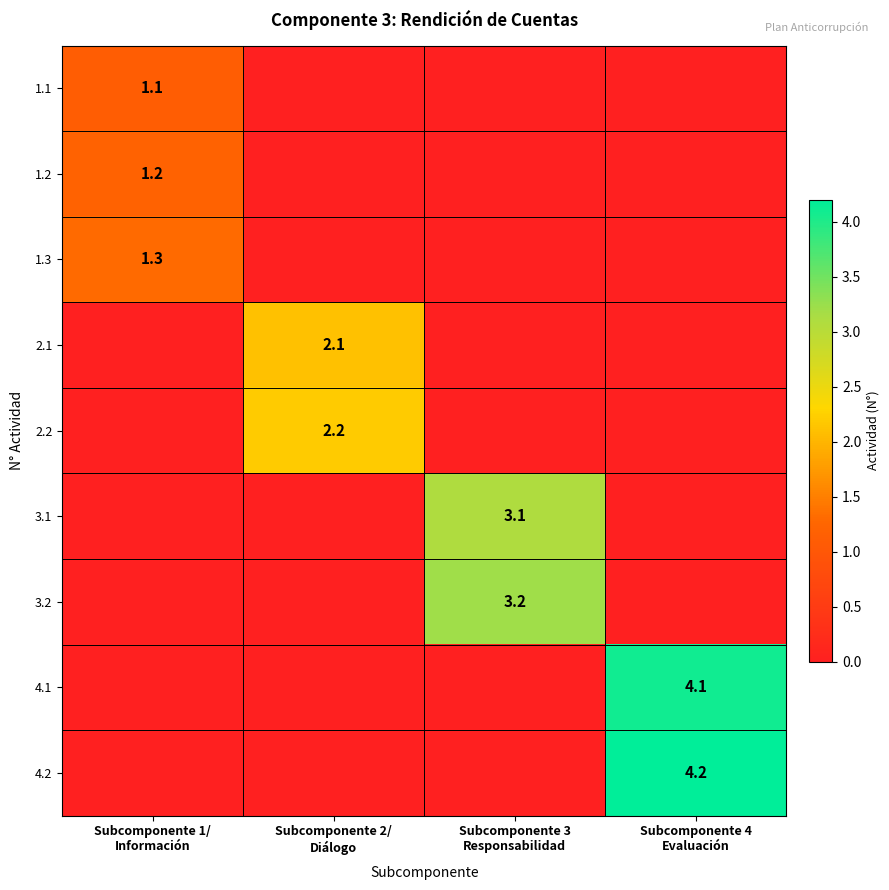

At which label is 1.1 closest to 0?

Subcomponente 2/ Diálogo